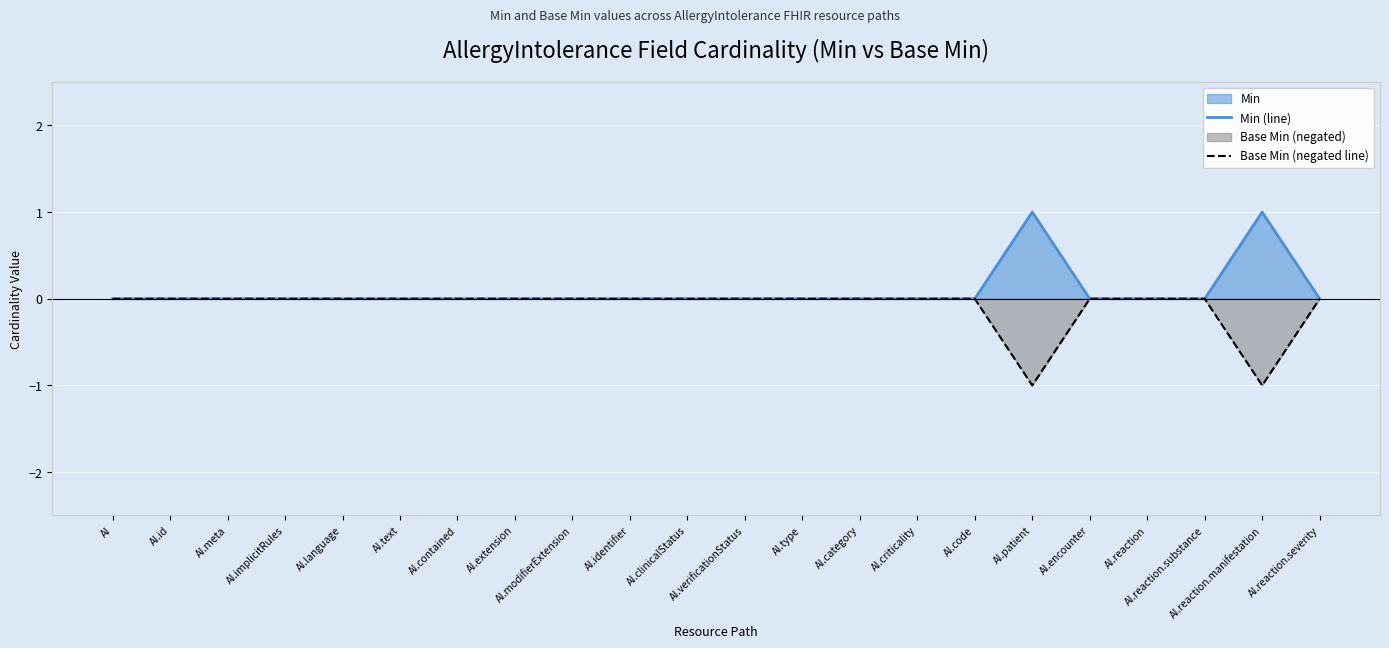

Rank the series at AI.verificationStatus from lowest to highest value.

Min (line), Base Min (negated line)